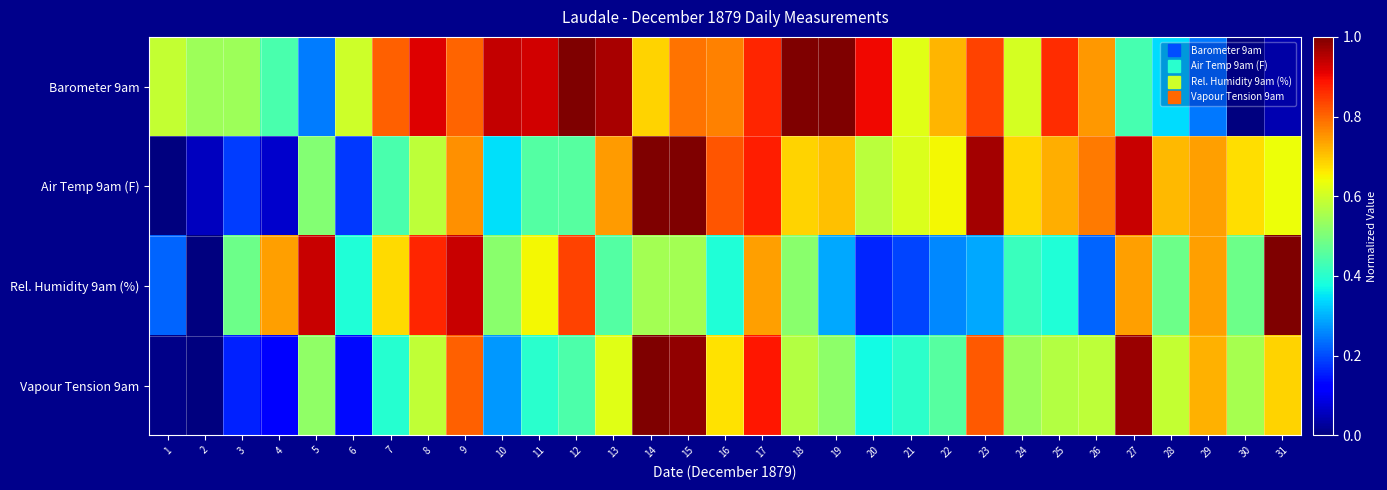

Reading left to right, transcribe all the data shown in this chart.

Barometer 9am: 1=0.6	2=0.5	3=0.5	4=0.4	5=0.2	6=0.6	7=0.8	8=0.9	9=0.8	10=0.9	11=0.9	12=1.0	13=1.0	14=0.7	15=0.8	16=0.8	17=0.9	18=1.0	19=1.0	20=0.9	21=0.6	22=0.7	23=0.8	24=0.6	25=0.9	26=0.7	27=0.4	28=0.3	29=0.2	30=0.0	31=0.0
Air Temp 9am (F): 1=0.0	2=0.1	3=0.2	4=0.1	5=0.5	6=0.2	7=0.4	8=0.6	9=0.8	10=0.3	11=0.5	12=0.5	13=0.7	14=1.0	15=1.0	16=0.8	17=0.9	18=0.7	19=0.7	20=0.6	21=0.6	22=0.6	23=1.0	24=0.7	25=0.7	26=0.8	27=0.9	28=0.7	29=0.7	30=0.7	31=0.6
Rel. Humidity 9am (%): 1=0.2	2=0.0	3=0.5	4=0.7	5=0.9	6=0.4	7=0.7	8=0.9	9=0.9	10=0.5	11=0.6	12=0.8	13=0.5	14=0.5	15=0.5	16=0.4	17=0.7	18=0.5	19=0.3	20=0.2	21=0.2	22=0.3	23=0.3	24=0.4	25=0.4	26=0.2	27=0.7	28=0.5	29=0.7	30=0.5	31=1.0
Vapour Tension 9am: 1=0.0	2=0.0	3=0.2	4=0.1	5=0.5	6=0.1	7=0.4	8=0.6	9=0.8	10=0.3	11=0.4	12=0.4	13=0.6	14=1.0	15=1.0	16=0.7	17=0.9	18=0.6	19=0.5	20=0.4	21=0.4	22=0.5	23=0.8	24=0.5	25=0.6	26=0.6	27=1.0	28=0.6	29=0.7	30=0.6	31=0.7